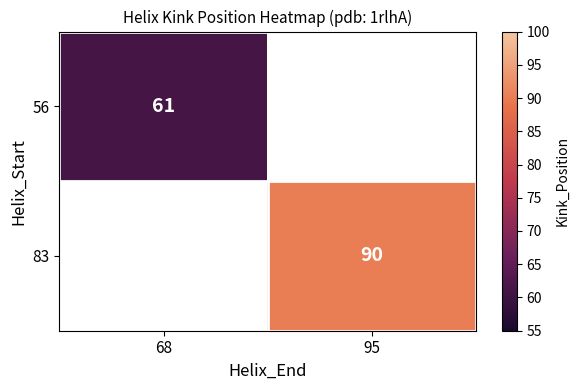

Is the value of 83 at 95 greater than the value of 56 at 68?

Yes